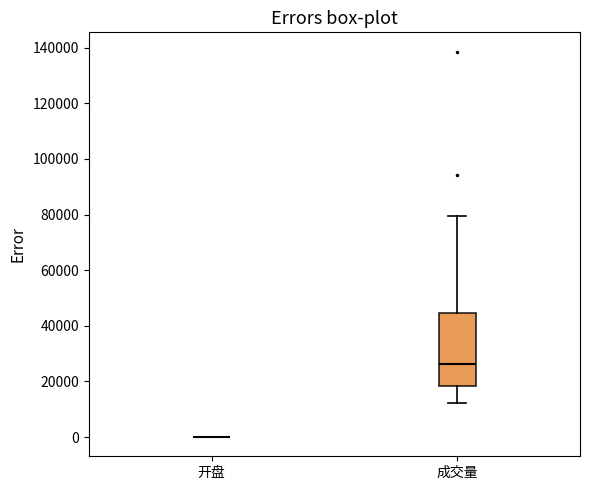

Comparing the boxes themselves (not the whiskers), which one is the tallest?

成交量